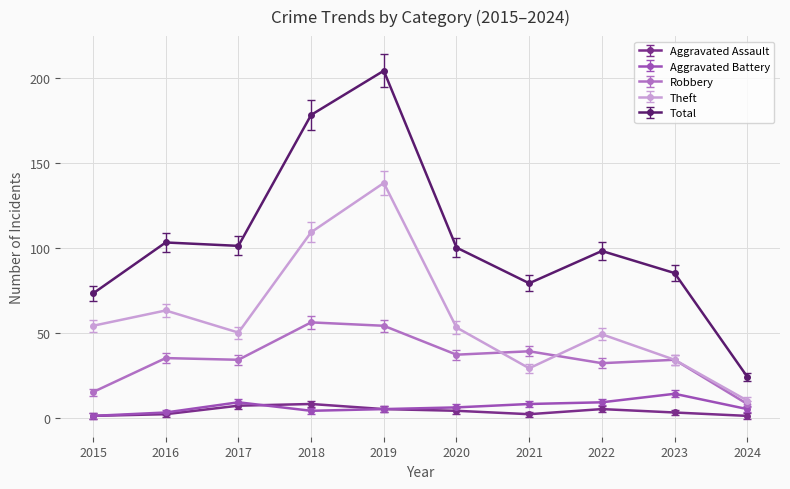

How many distinct data groups are displayed?

5